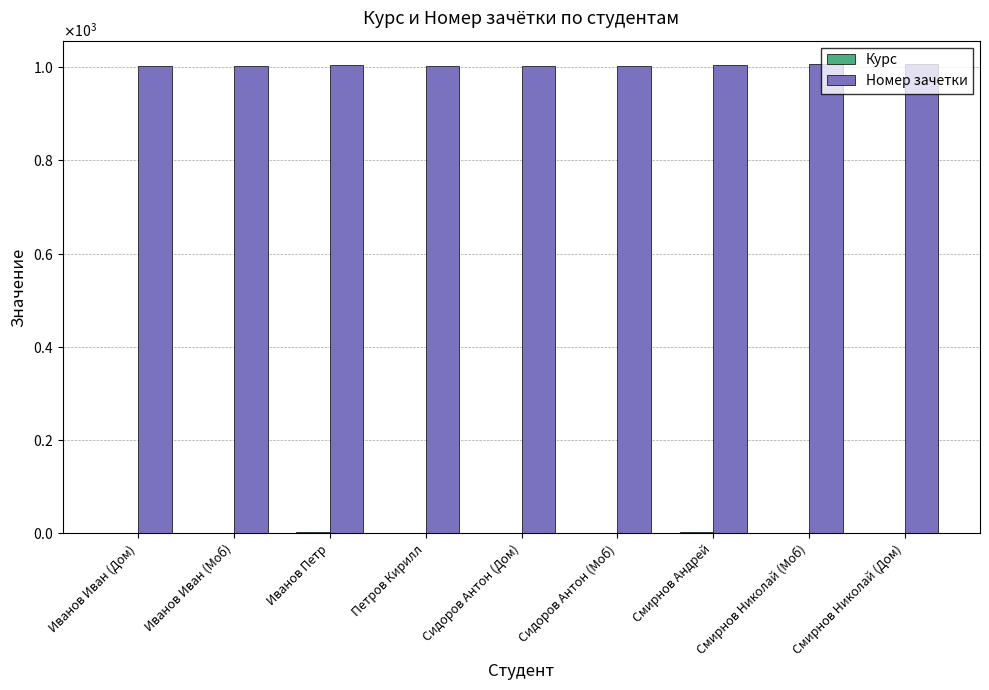

How many values in the Номер зачетки series exceed 1003?

4